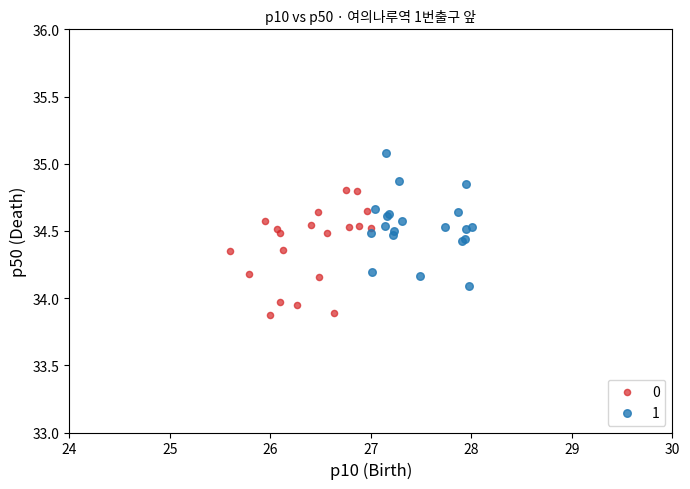

Which series reaches the maximum Y coordinate?

1